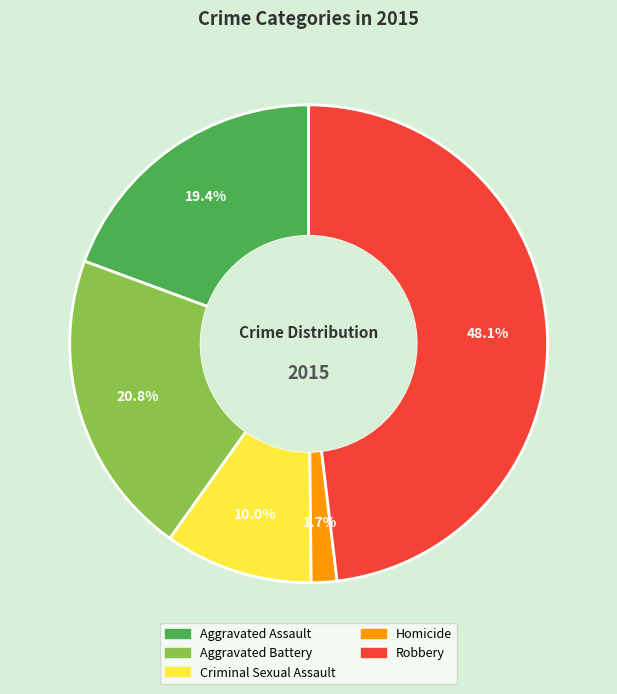

How many slices are in this pie chart?

5